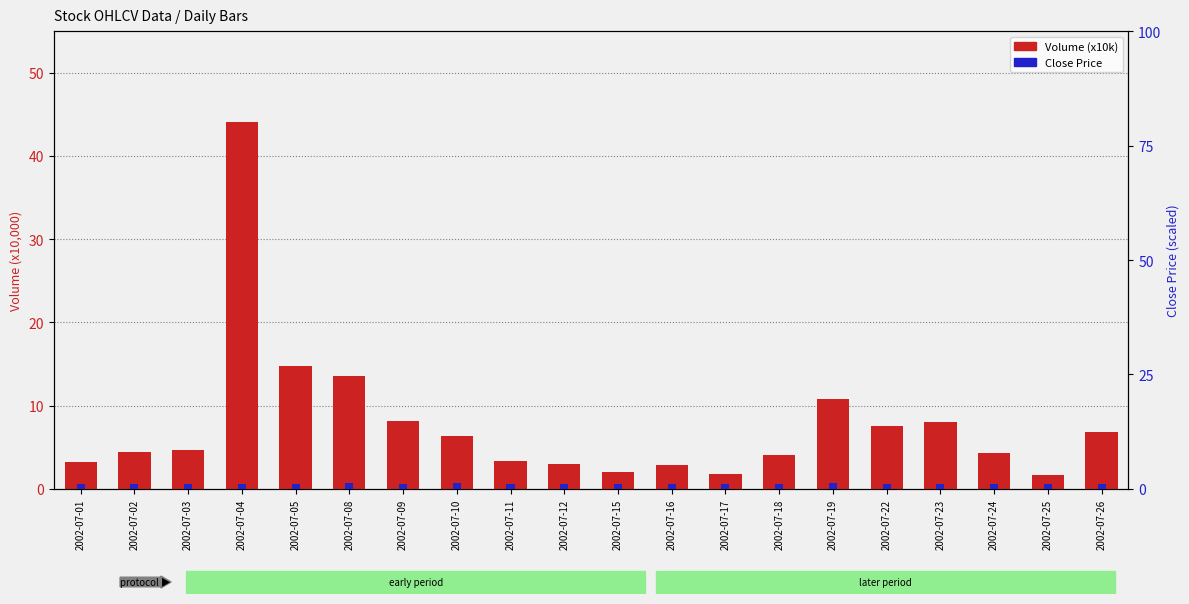

Rank the categories by Volume (x10k) value from highest to lowest.

2002-07-04, 2002-07-05, 2002-07-08, 2002-07-19, 2002-07-09, 2002-07-23, 2002-07-22, 2002-07-26, 2002-07-10, 2002-07-03, 2002-07-02, 2002-07-24, 2002-07-18, 2002-07-11, 2002-07-01, 2002-07-12, 2002-07-16, 2002-07-15, 2002-07-17, 2002-07-25